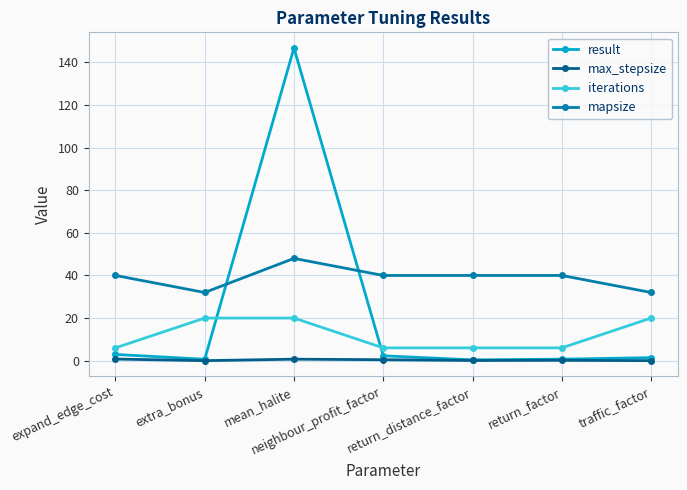

After their last crossing, which series has the higher values: result or mapsize?

mapsize